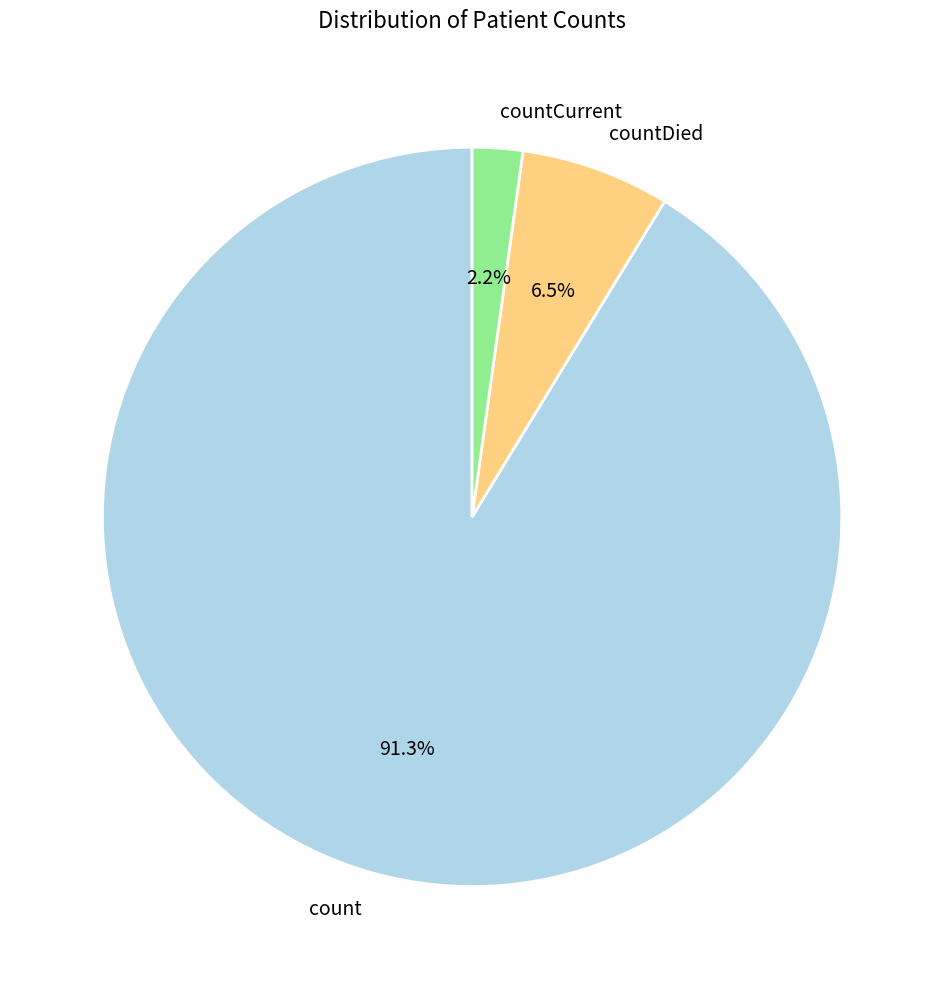

How many slices are in this pie chart?

3